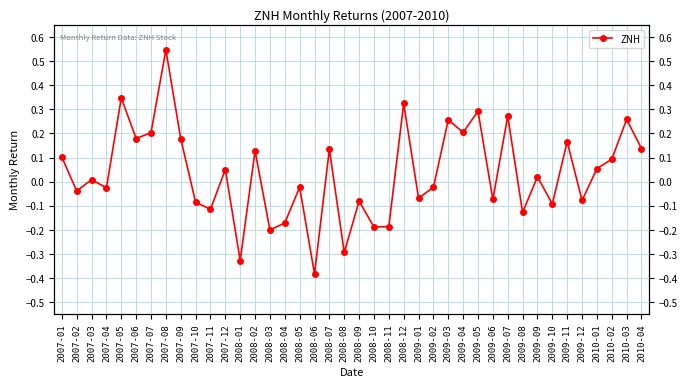

What is the maximum value shown in the chart?

0.5